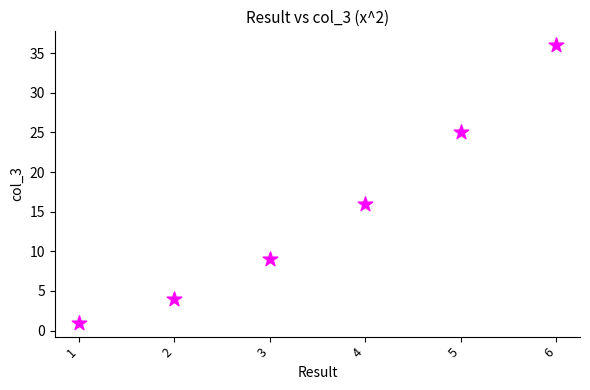

What Y value in the scatter plot is closest to 18?

16